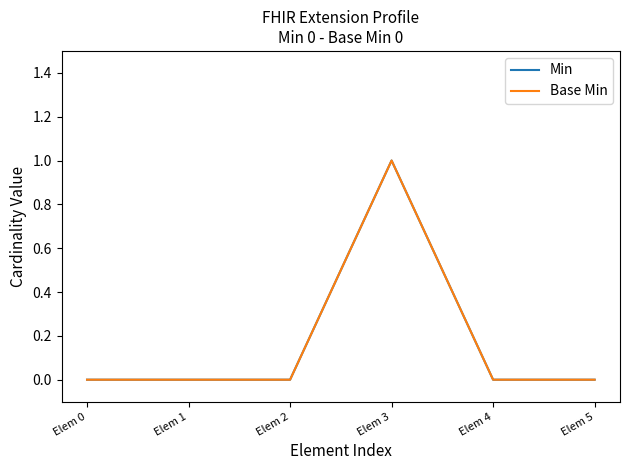

At how many categories does at least one series exceed 0?

1